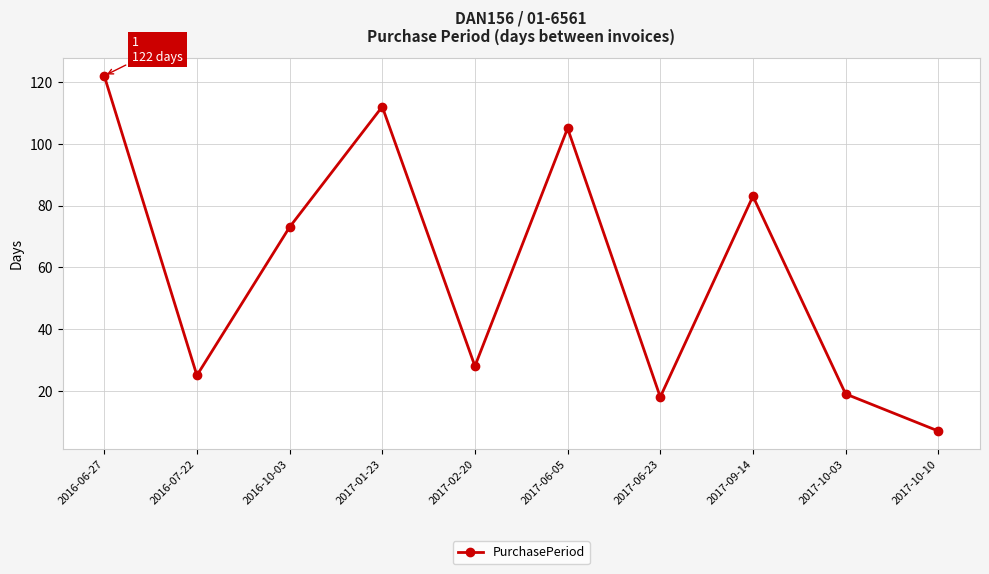

Which has a higher value, 2016-07-22 or 2017-02-20?

2017-02-20